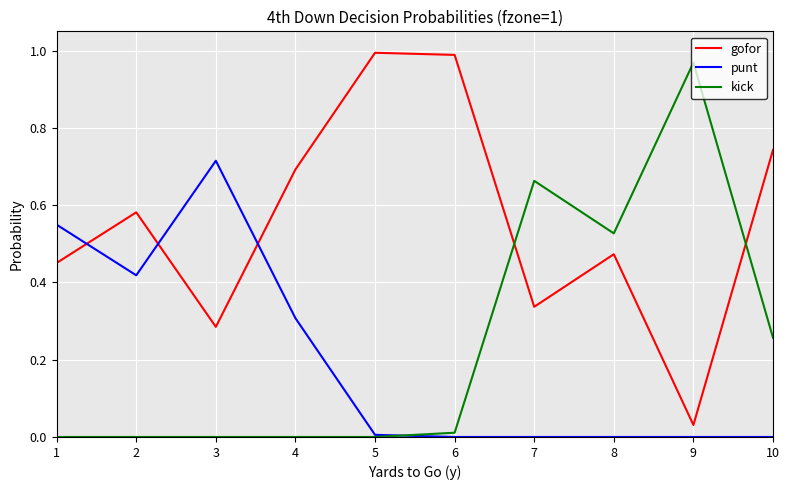

Which series has the largest total across all categories?

gofor